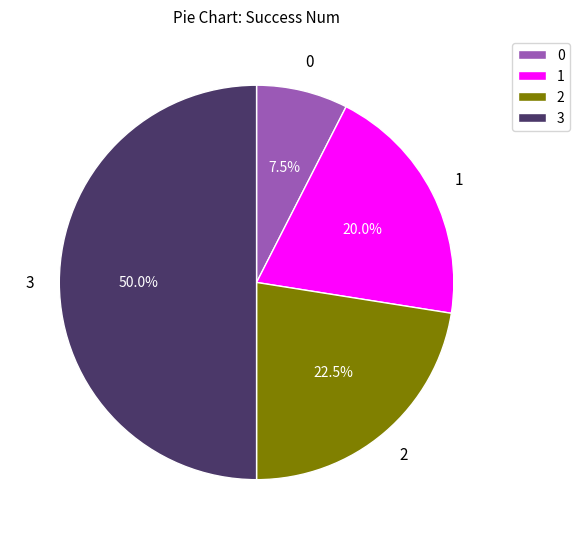

Combined, what portion of the pie is 2 and 0?

30.0%